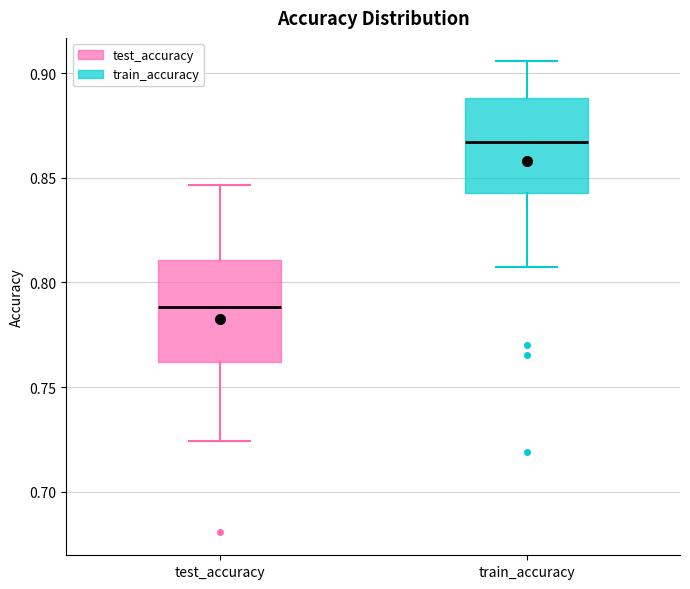

Reading left to right, transcribe this box plot: for each box, give where its median line is, the range the box spans, and where its two whiskers end, as read against the y-axis. The values are not printed on the chart, so give them approximately, as read against the axis.

test_accuracy: median 0.790, box 0.760 to 0.810, whiskers 0.725 to 0.845
train_accuracy: median 0.865, box 0.845 to 0.890, whiskers 0.805 to 0.905